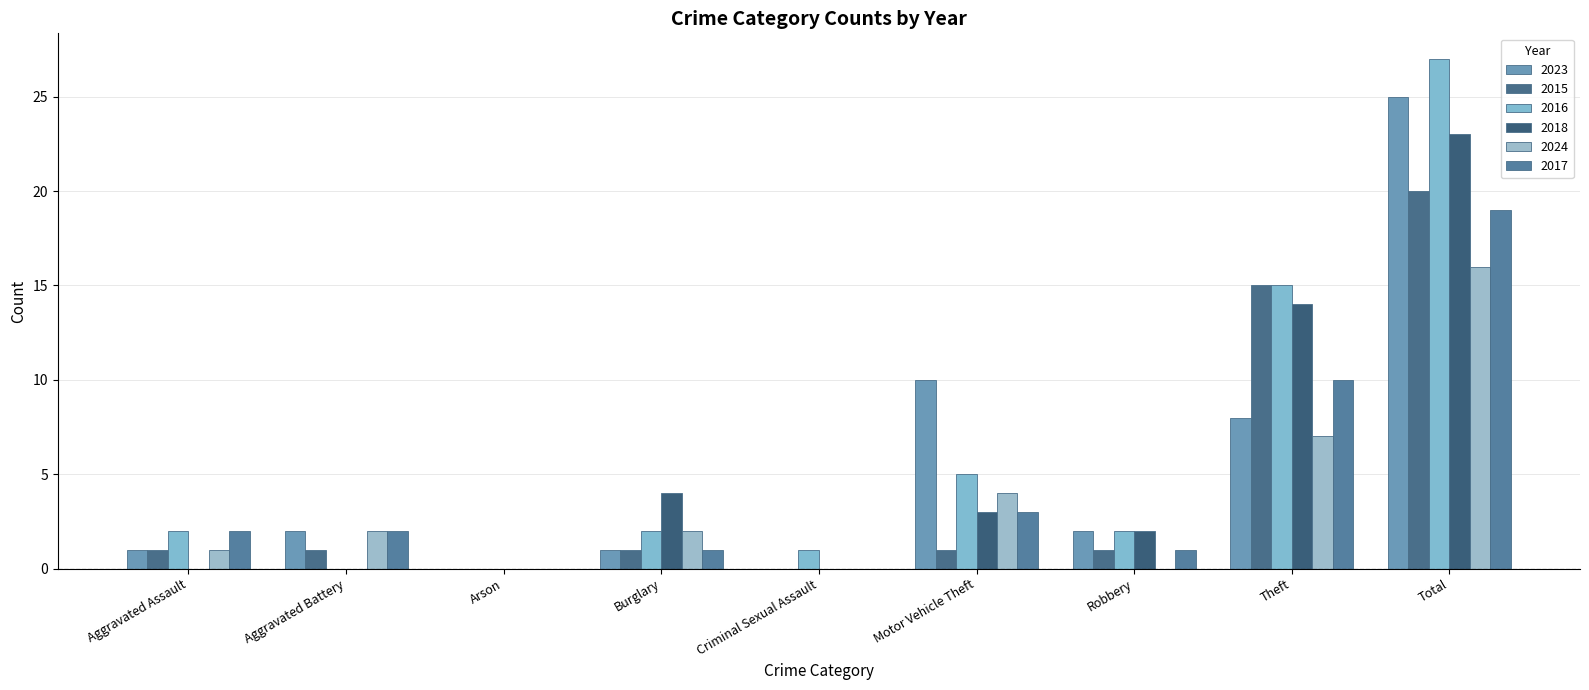

Between Criminal Sexual Assault and Robbery, which is larger?

Robbery